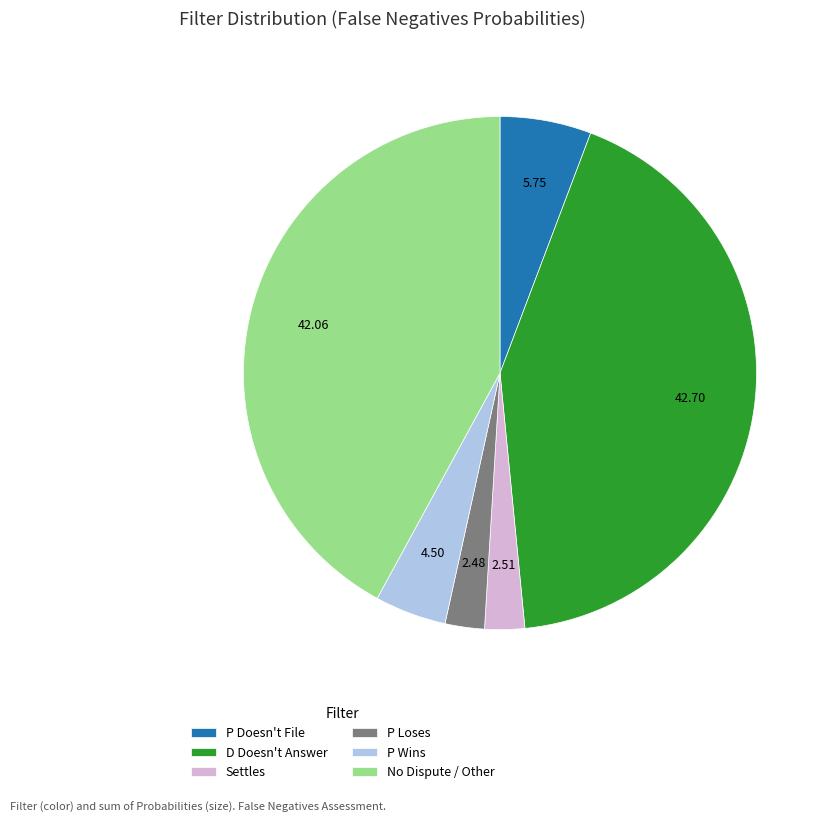

Is it true that Settles is 13% of the pie?

False